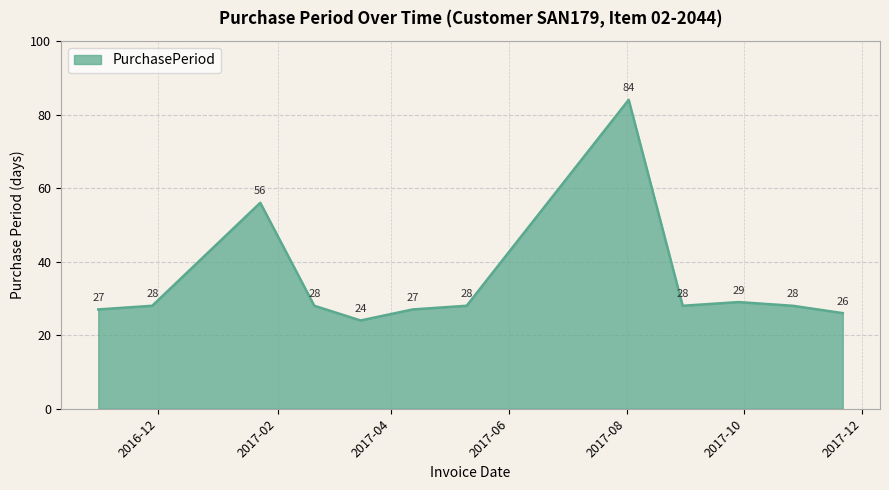

What is the difference between the maximum and minimum values?

60